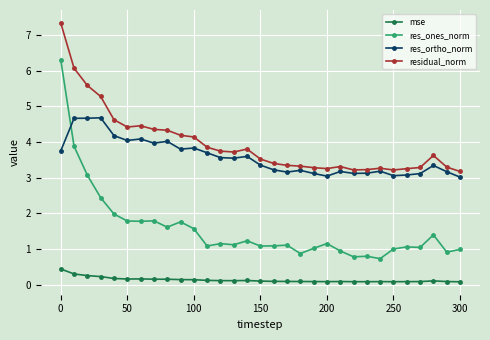

True or false: mse and res_ones_norm cross at least once.

False